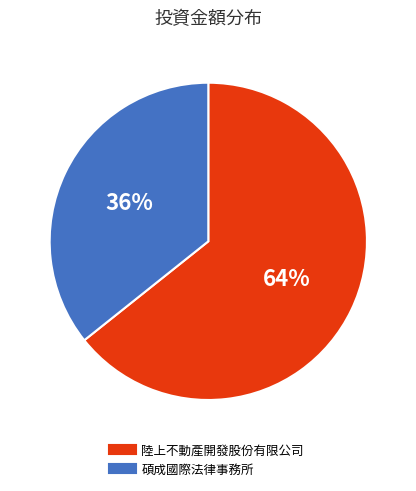

Between 陸上不動產開發股份有限公司 and 碩成國際法律事務所, which is larger?

陸上不動產開發股份有限公司